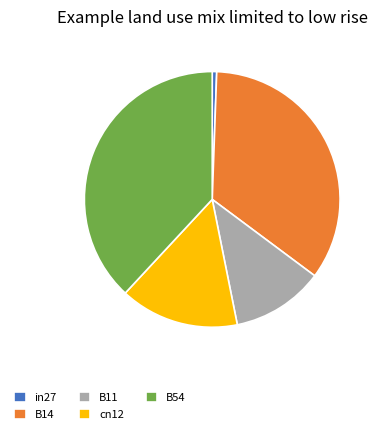

What is the largest slice in the pie chart?

B54